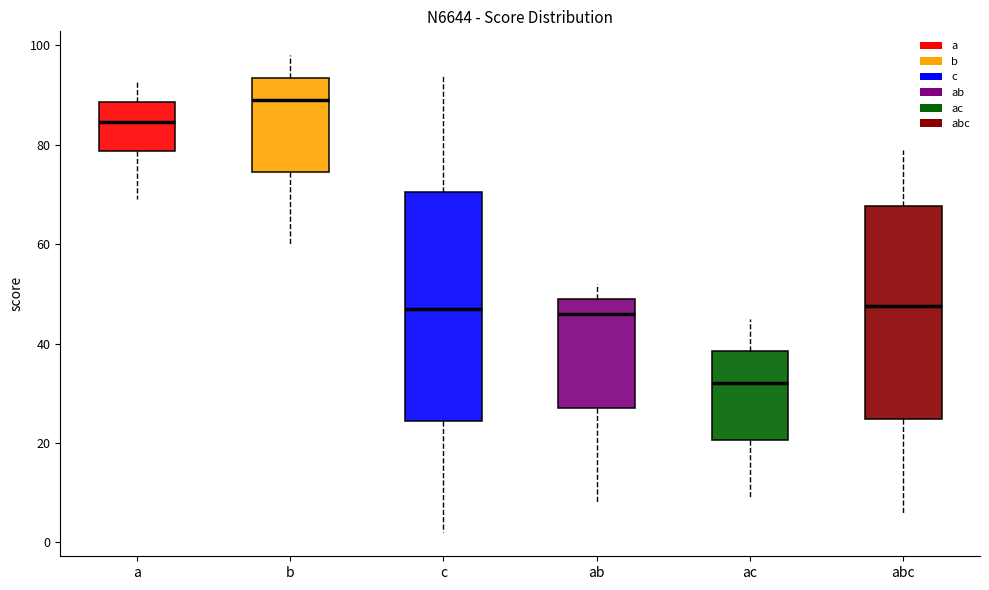

Reading left to right, transcribe this box plot: for each box, give where its median line is, the range the box spans, and where its two whiskers end, as read against the y-axis. The values are not printed on the chart, so give them approximately, as read against the axis.

a: median 84, box 78 to 88, whiskers 70 to 94
b: median 90, box 74 to 94, whiskers 60 to 98
c: median 48, box 24 to 70, whiskers 2 to 94
ab: median 46, box 28 to 50, whiskers 8 to 52
ac: median 32, box 20 to 38, whiskers 10 to 46
abc: median 48, box 24 to 68, whiskers 6 to 80